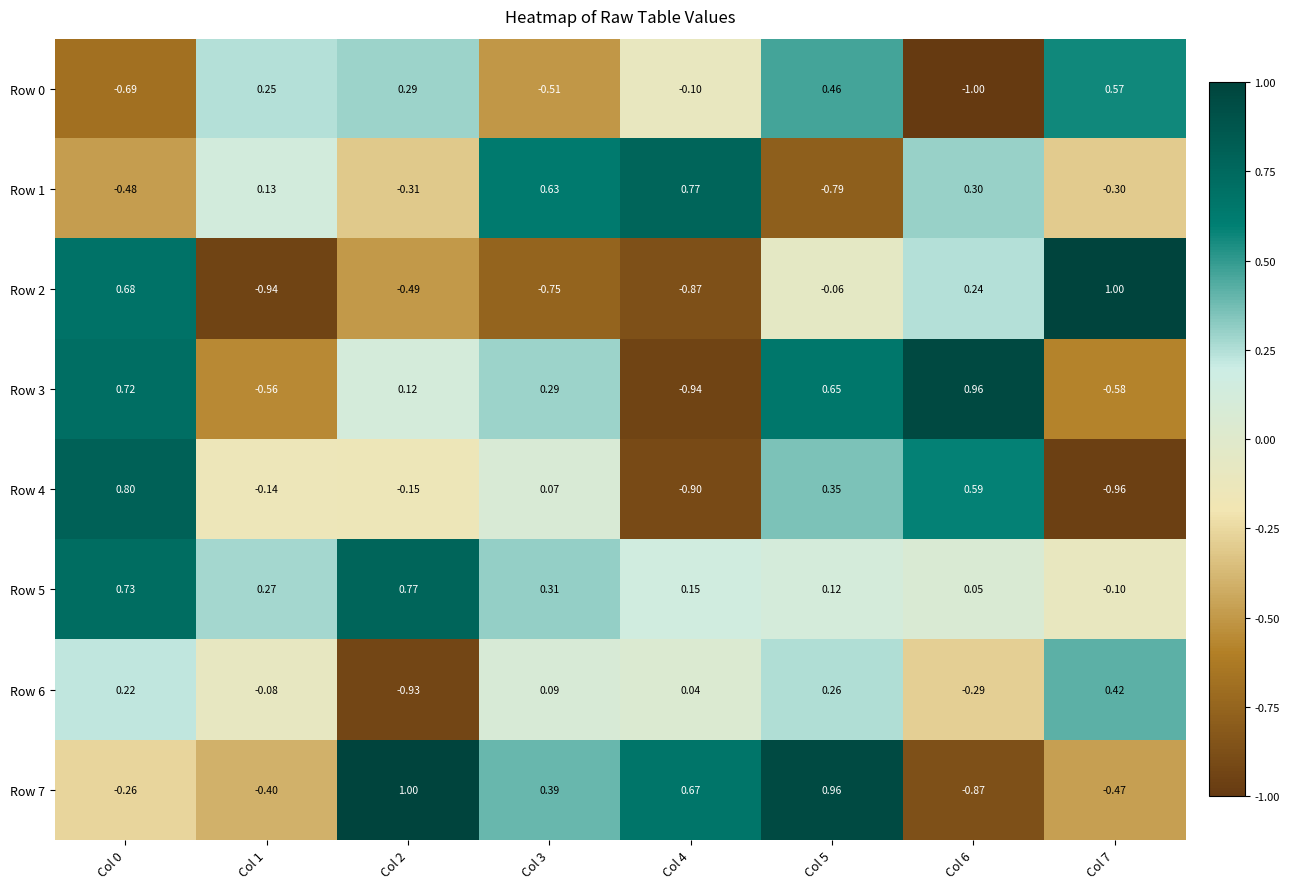

Which series changed the most between Col 3 and Col 4?

Row 3